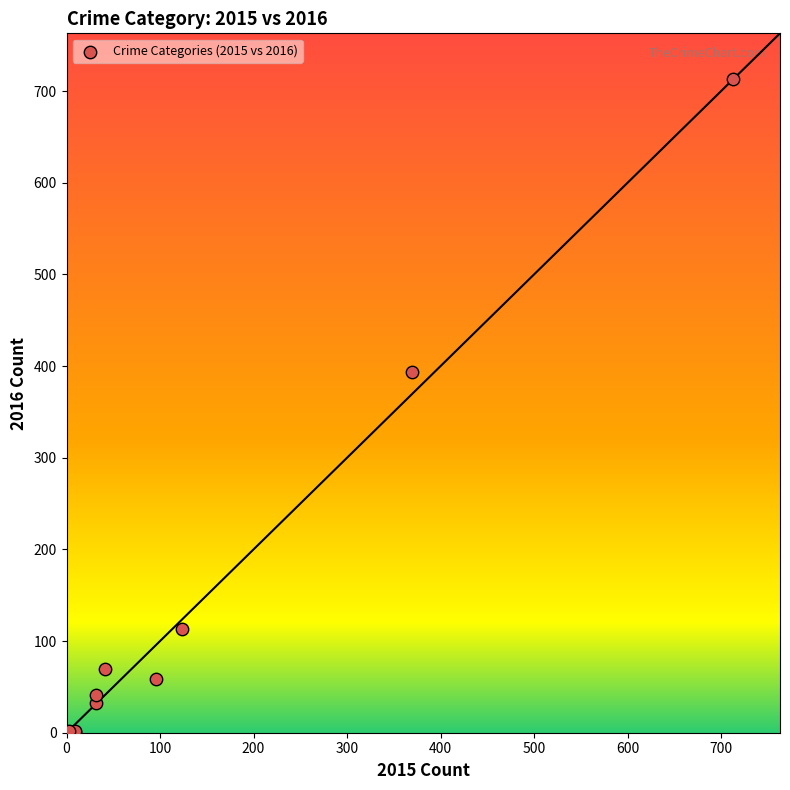

What Y value in the scatter plot is closest to 357?

394